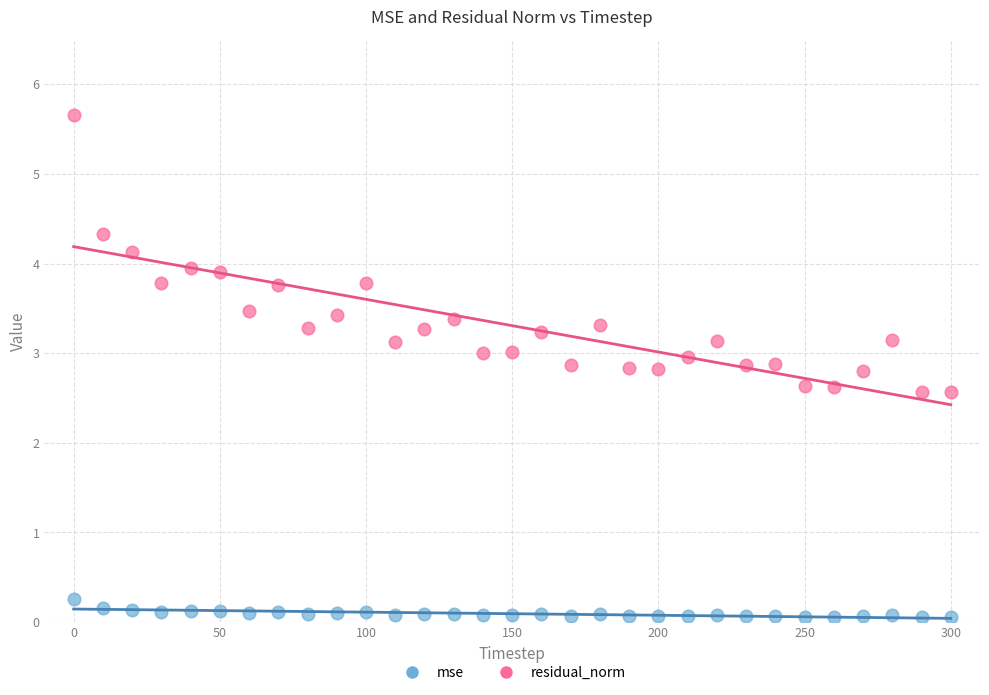

What is the X range (max minus min) for the scatter plot?

300.0